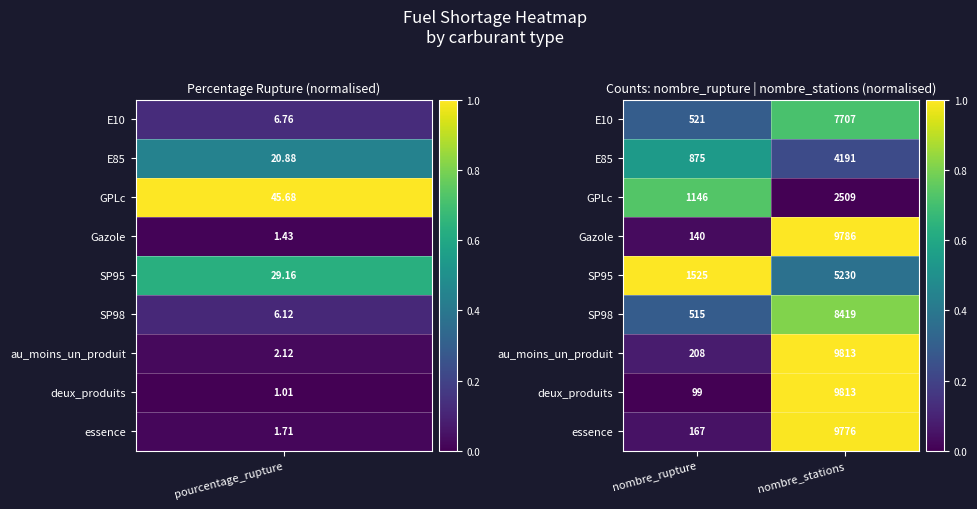

Reading left to right, extract all data points from this chart.

E10: nombre_rupture=521	nombre_stations=7707
E85: nombre_rupture=875	nombre_stations=4191
GPLc: nombre_rupture=1146	nombre_stations=2509
Gazole: nombre_rupture=140	nombre_stations=9786
SP95: nombre_rupture=1525	nombre_stations=5230
SP98: nombre_rupture=515	nombre_stations=8419
au_moins_un_produit: nombre_rupture=208	nombre_stations=9813
deux_produits: nombre_rupture=99	nombre_stations=9813
essence: nombre_rupture=167	nombre_stations=9776